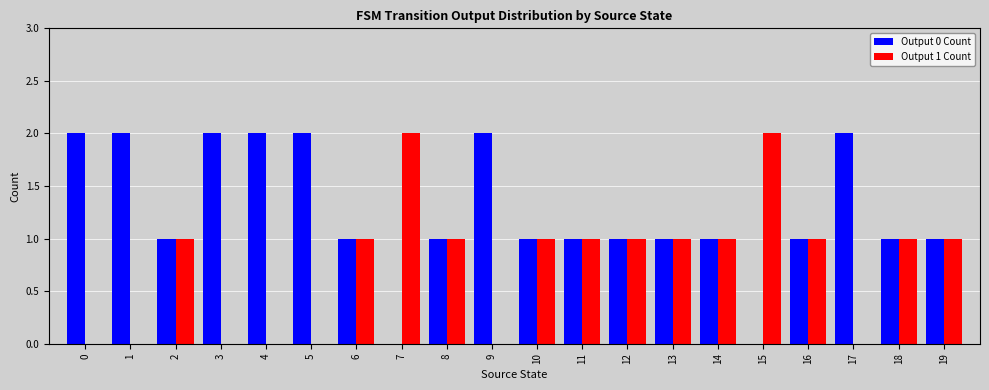

What is the difference between the Output 0 Count values at 9 and 8?

1